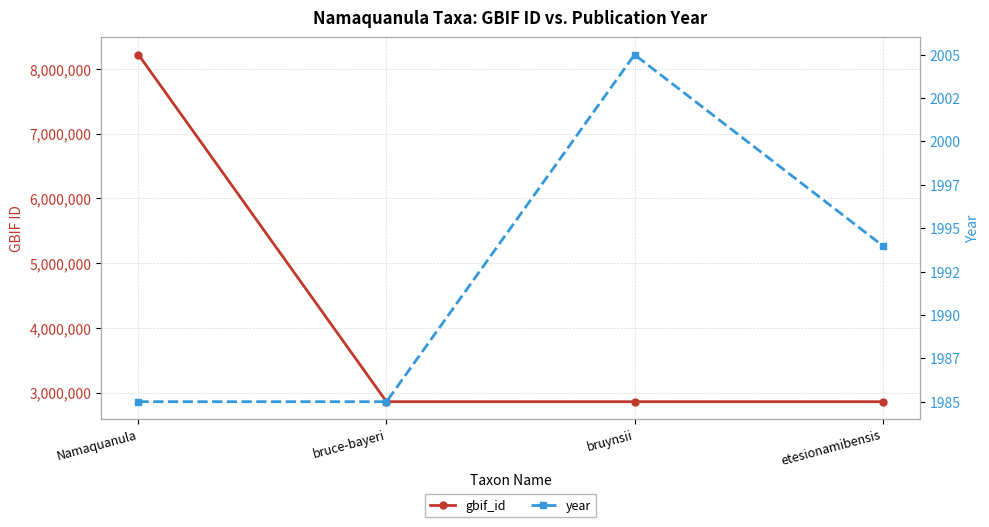

What is the minimum value for year?

1985